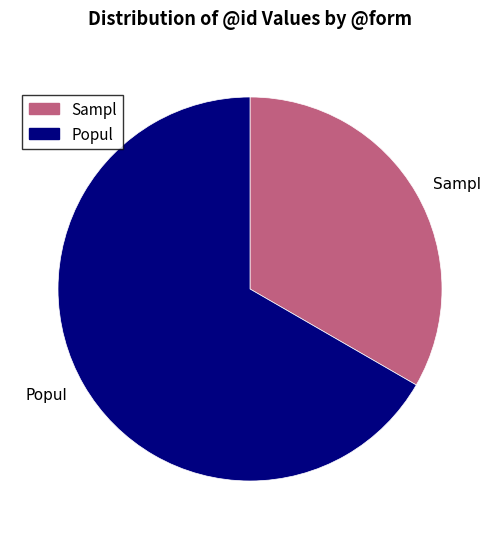

Which category has the biggest portion of the pie?

Popul